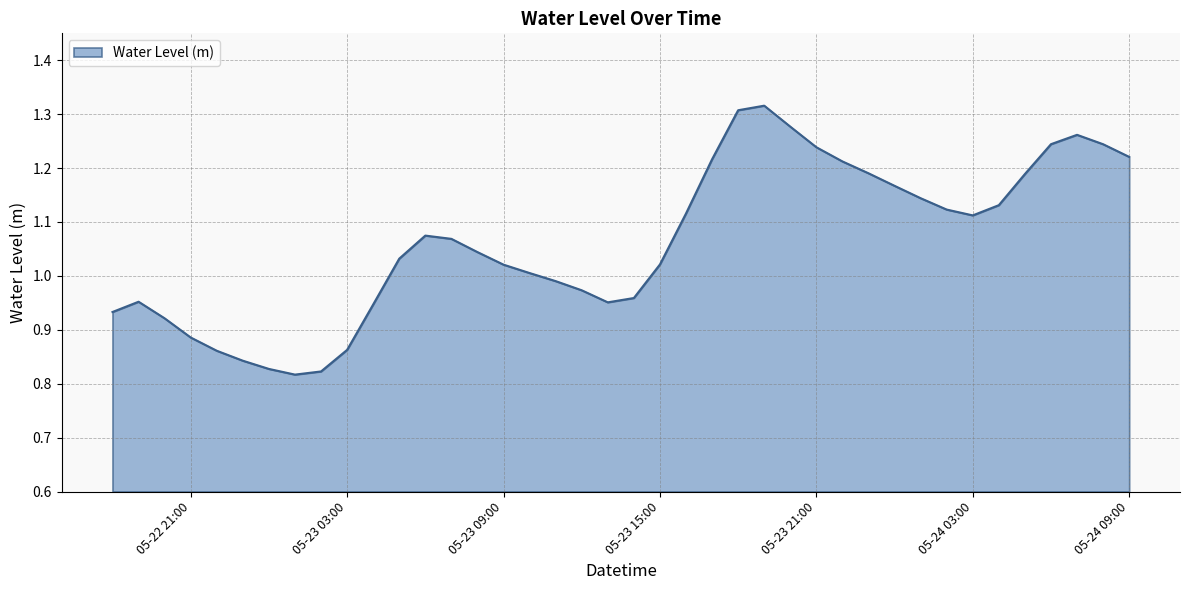

What is the difference between the maximum and minimum values?

0.5